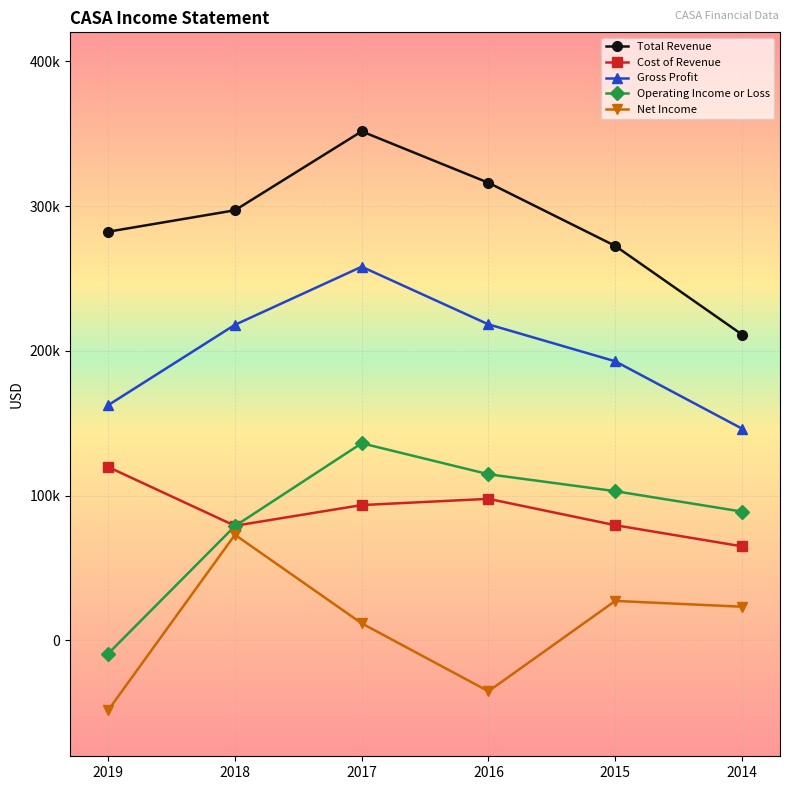

What is the maximum value shown in the chart?

351600